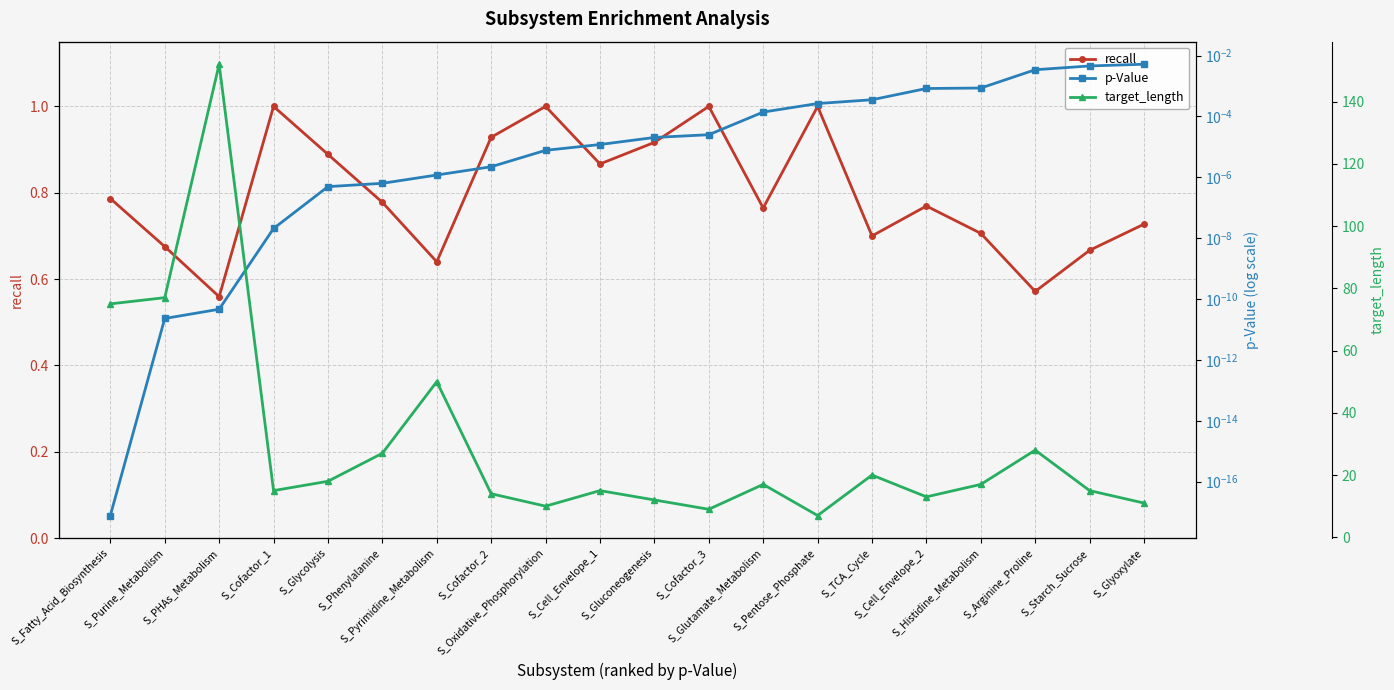

Which has a higher value, S_Cell_Envelope_2 or S_Histidine_Metabolism?

S_Cell_Envelope_2